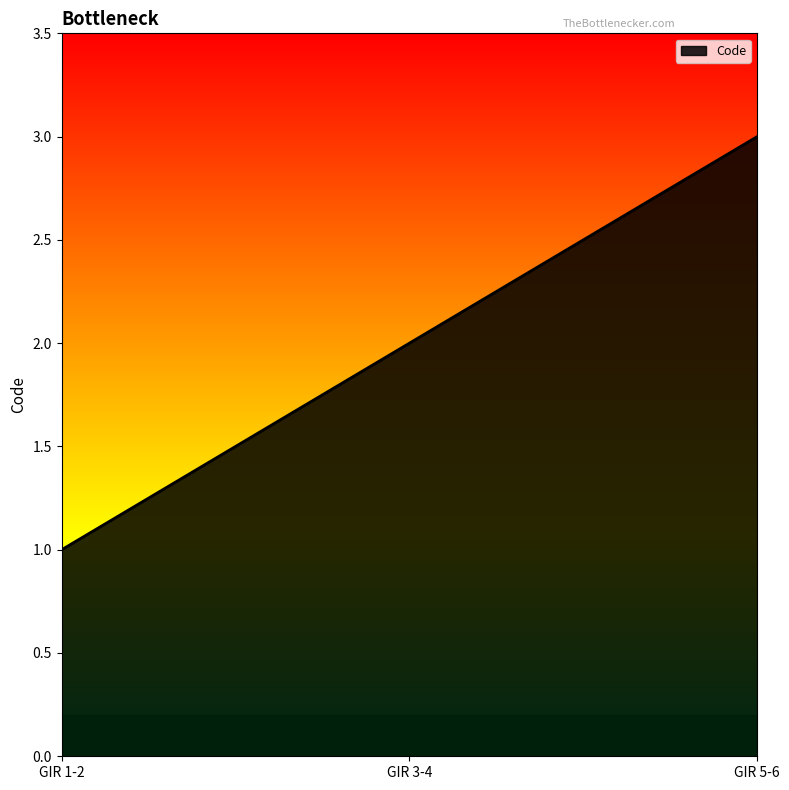

Which has a higher value, GIR 3-4 or GIR 1-2?

GIR 3-4